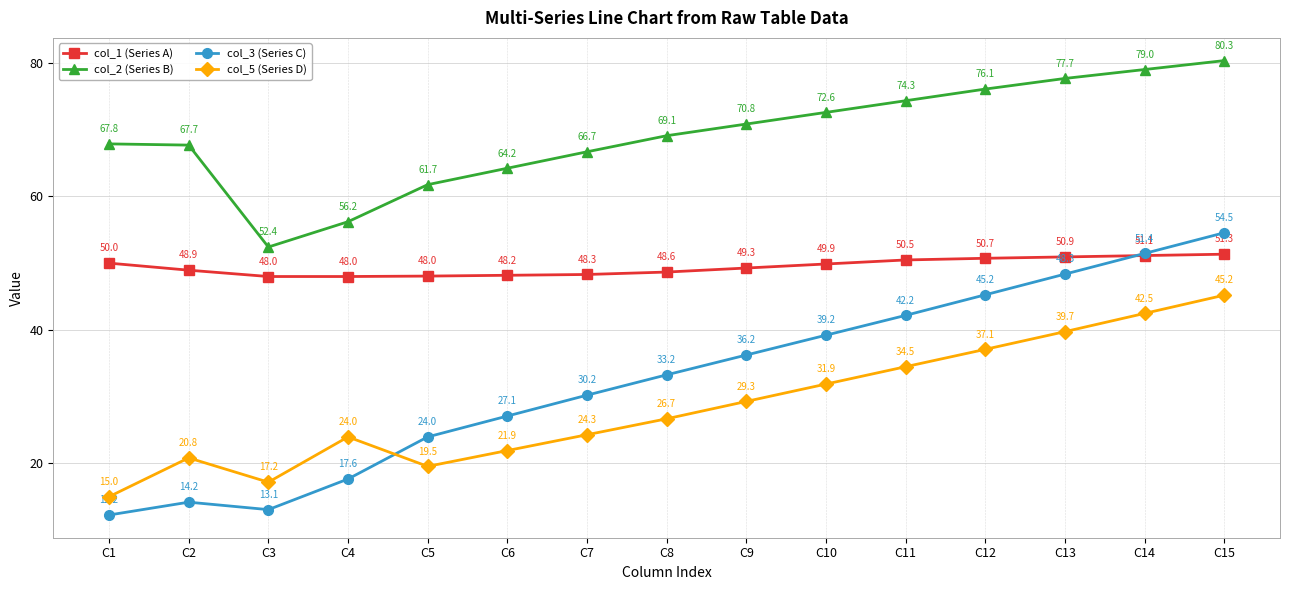

True or false: col_5 (Series D) and col_2 (Series B) cross at least once.

False